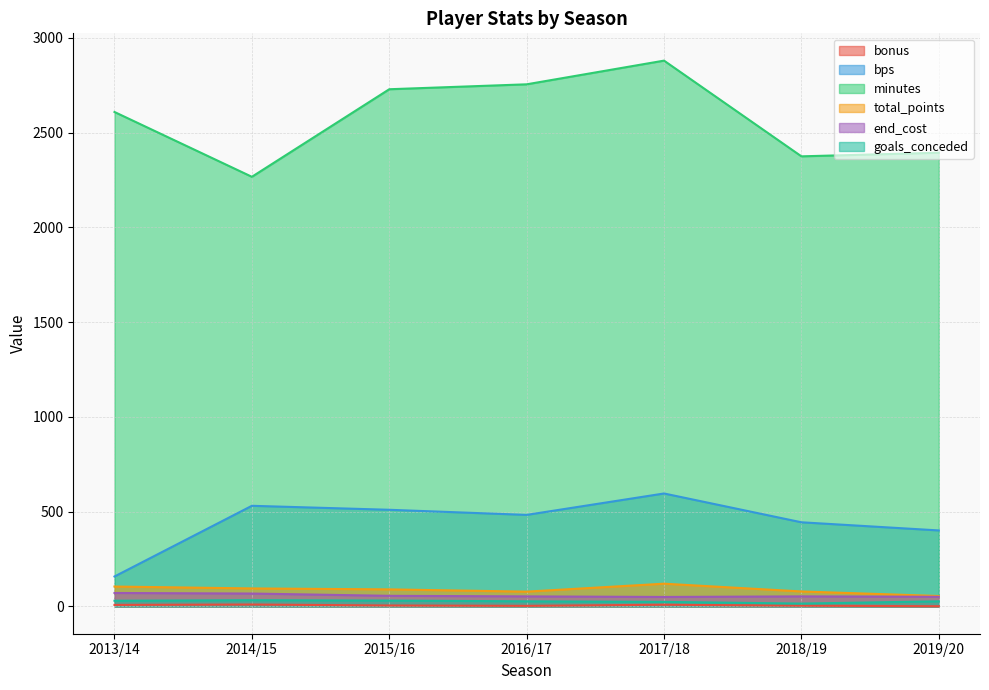

Which series has the widest spread of values?

minutes